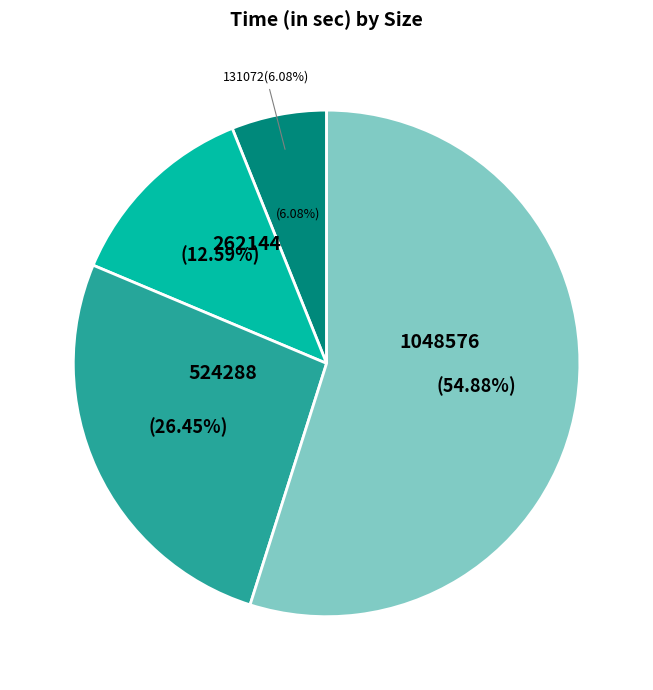

What percentage is the 262144 slice, to the nearest percent?

13%